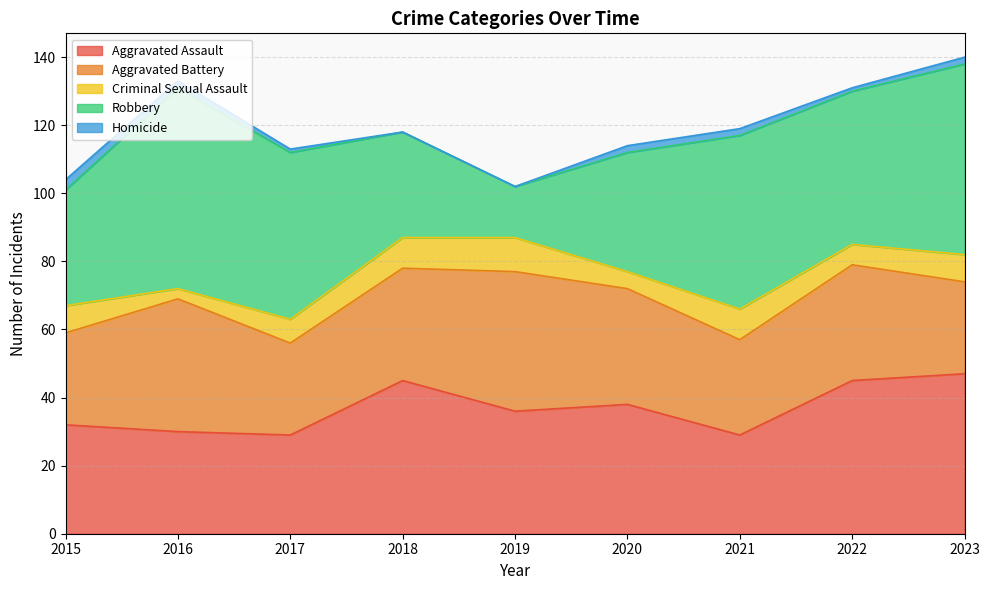

At how many categories does at least one series exceed 0?

9